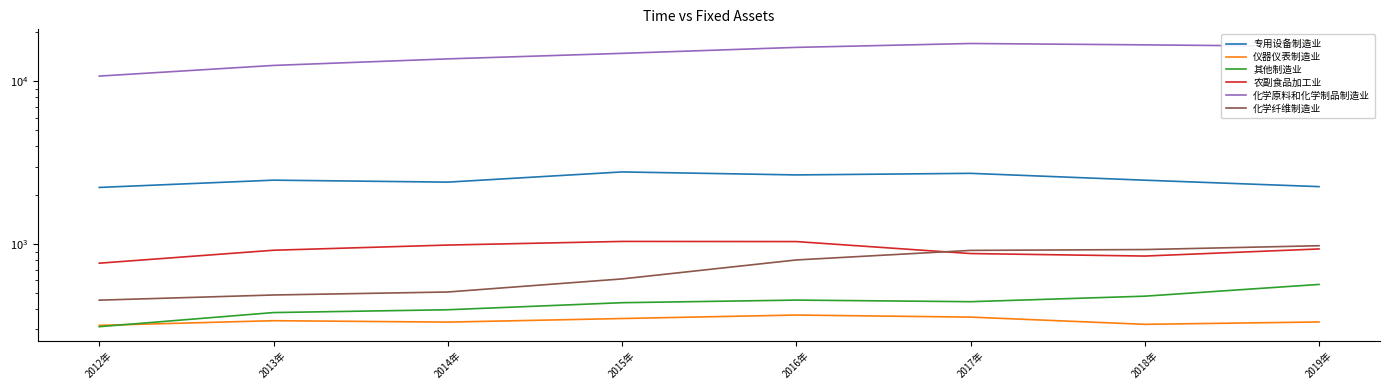

At which category is the sum across all series the highest?

2017年